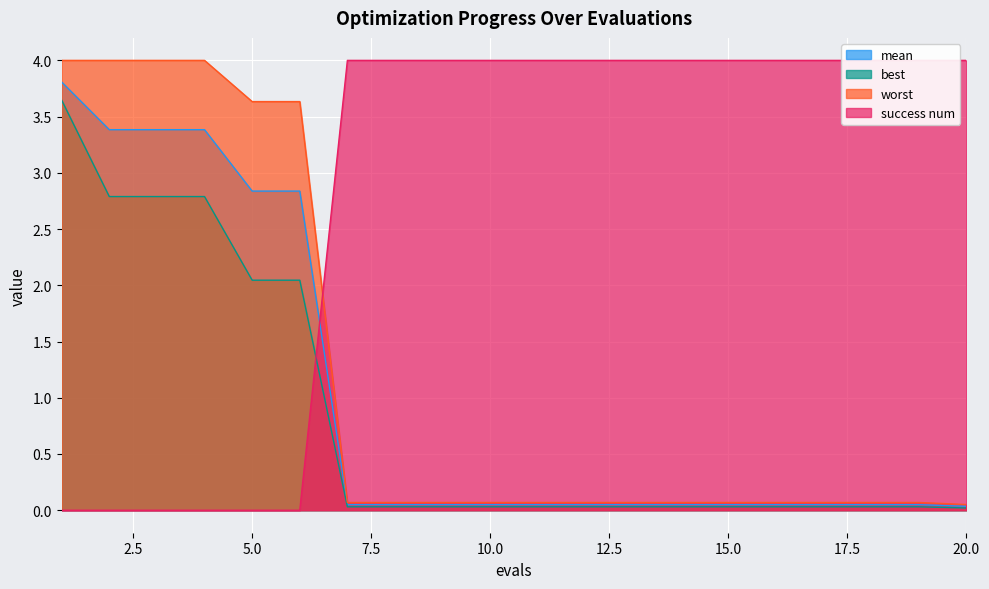

Reading right to left, list all the values displayed in this chart.

mean: 0.0	0.0	0.0	0.0	0.0	0.0	0.0	0.0	0.0	0.0	0.0	0.0	0.0	0.0	2.8	2.8	3.4	3.4	3.4	3.8
best: 0.0	0.0	0.0	0.0	0.0	0.0	0.0	0.0	0.0	0.0	0.0	0.0	0.0	0.0	2.0	2.0	2.8	2.8	2.8	3.6
worst: 0.1	0.1	0.1	0.1	0.1	0.1	0.1	0.1	0.1	0.1	0.1	0.1	0.1	0.1	3.6	3.6	4.0	4.0	4.0	4.0
success num: 4.0	4.0	4.0	4.0	4.0	4.0	4.0	4.0	4.0	4.0	4.0	4.0	4.0	4.0	0.0	0.0	0.0	0.0	0.0	0.0